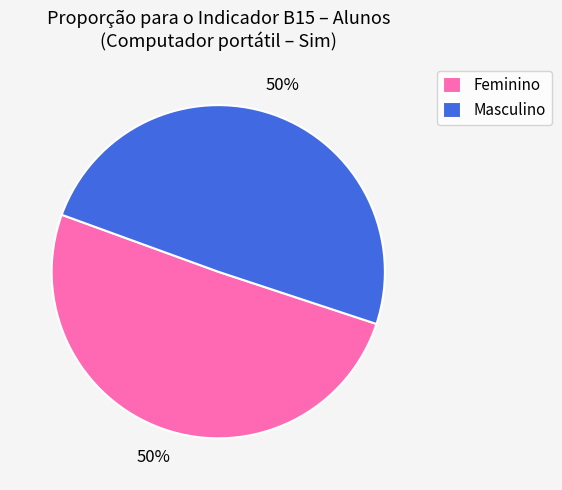

The Feminino slice represents 41% of the pie. True or false?

False